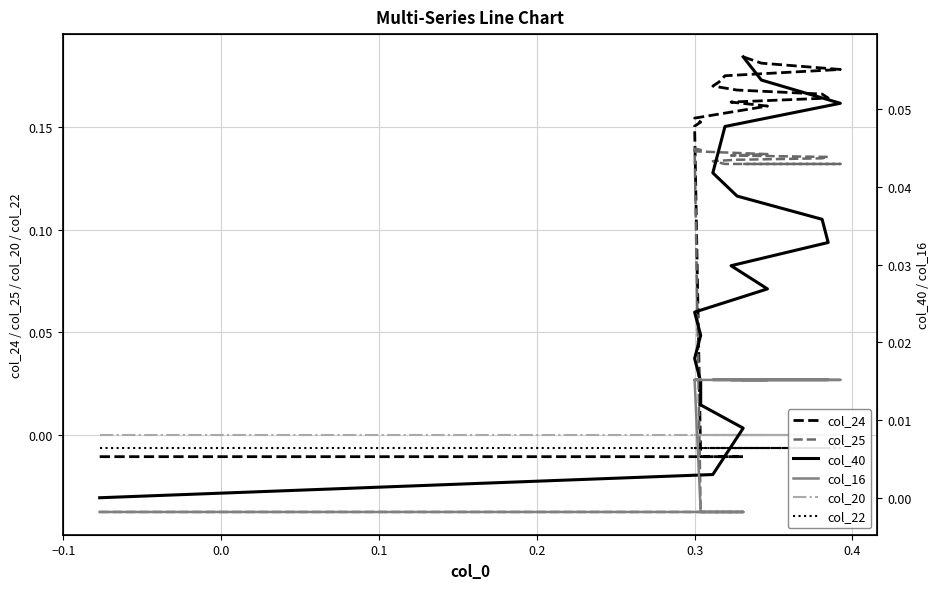

At which label does col_16 first exceed 0?

0.3